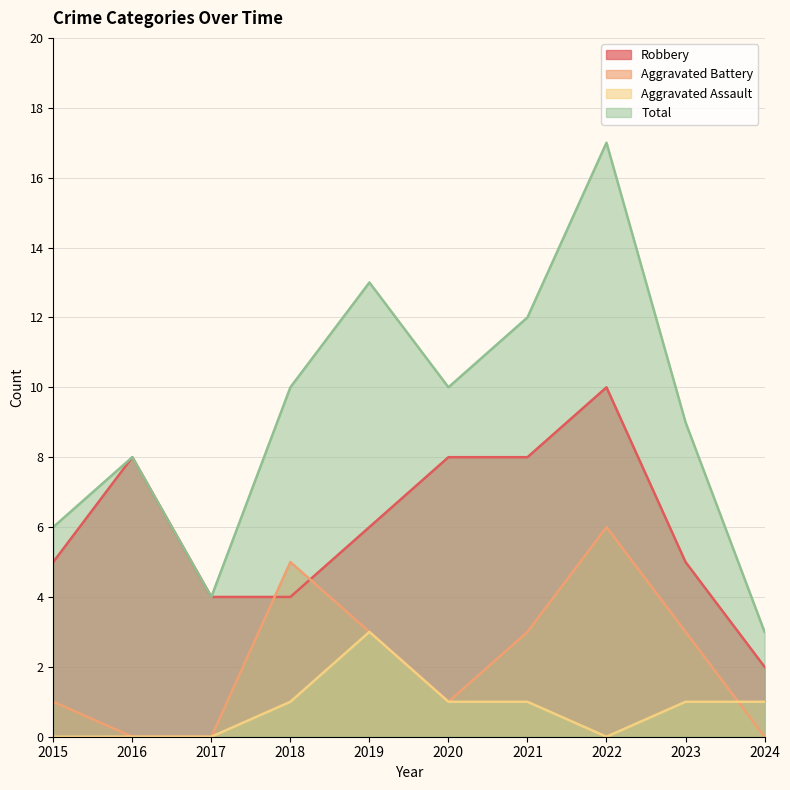

What is the total value across all series at 2022?

33